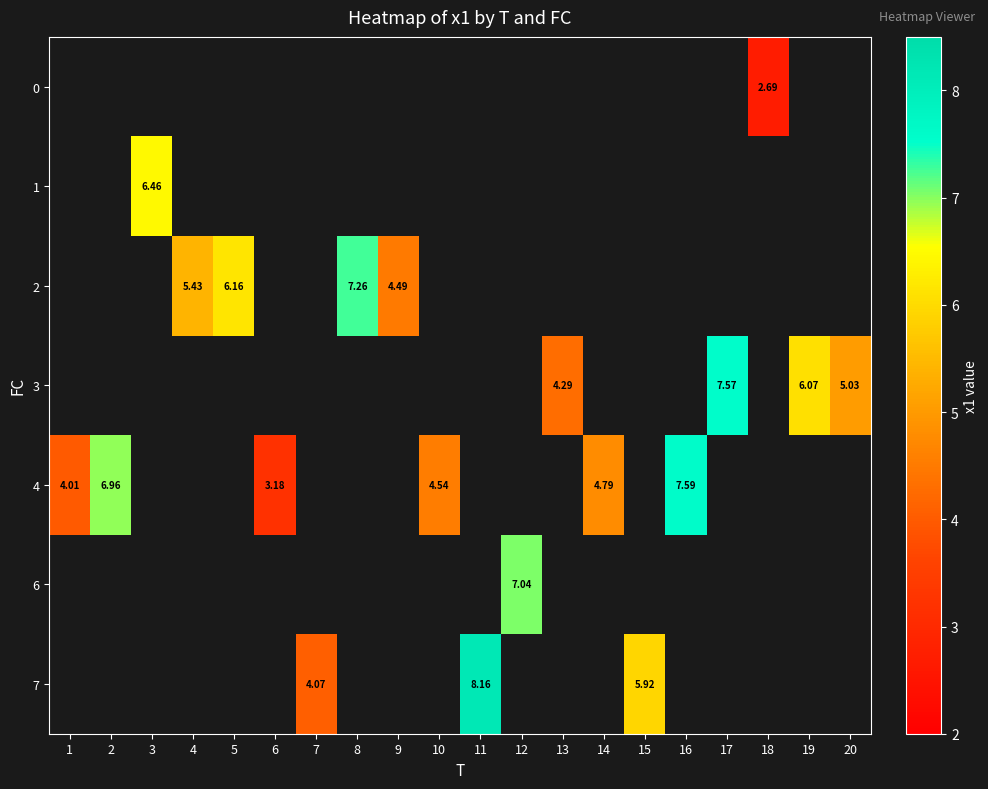

Which has a higher value, 9 or 16?

16